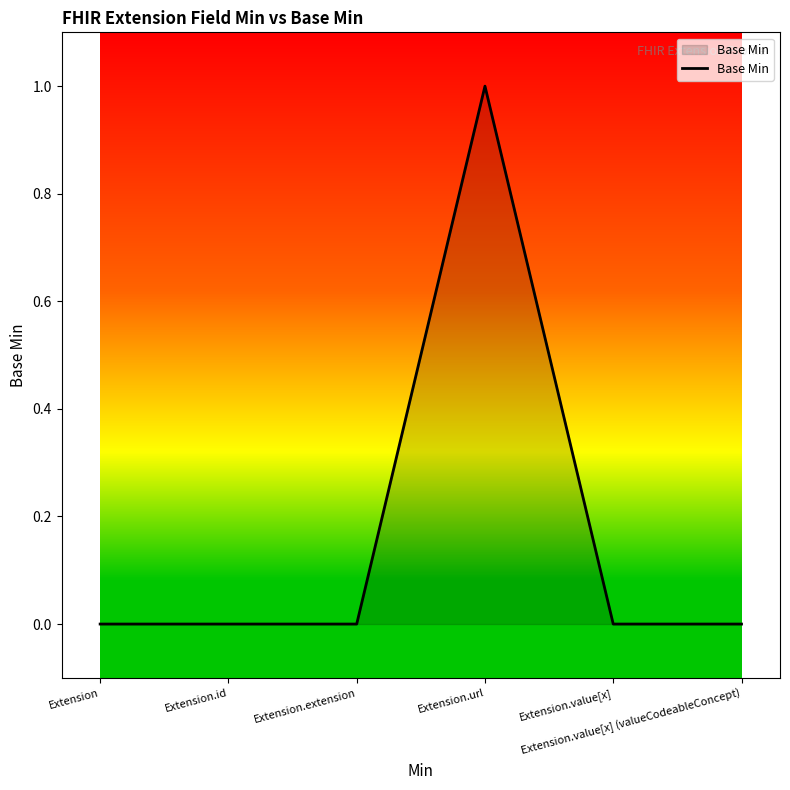

What position from the right is Extension.url?

3